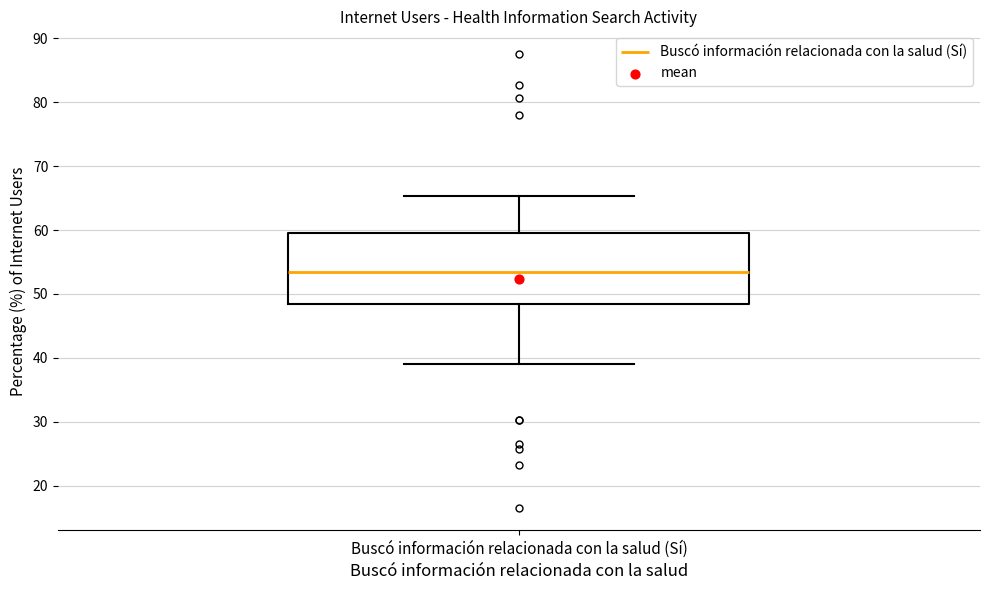

Where does the median line of the box for Buscó información relacionada con la salud (Sí) sit on the y-axis? The values are not printed on the chart, so give them approximately, as read against the axis.

53